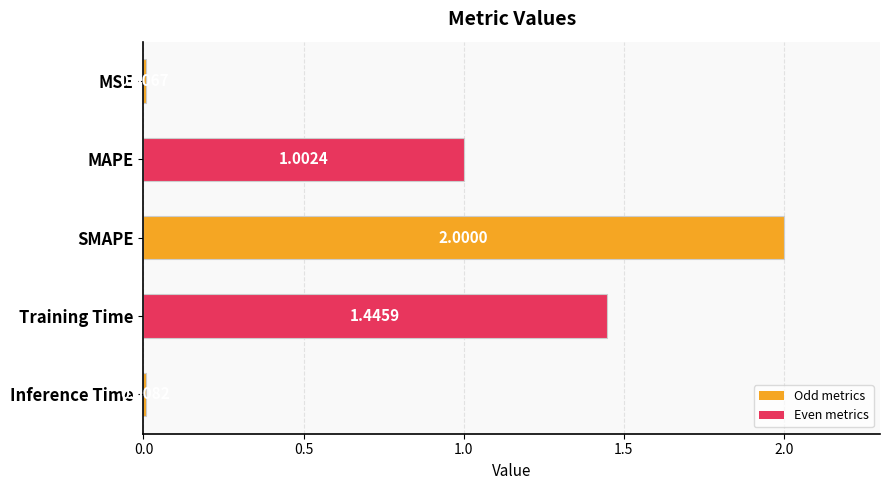

How many categories are shown in the chart?

5